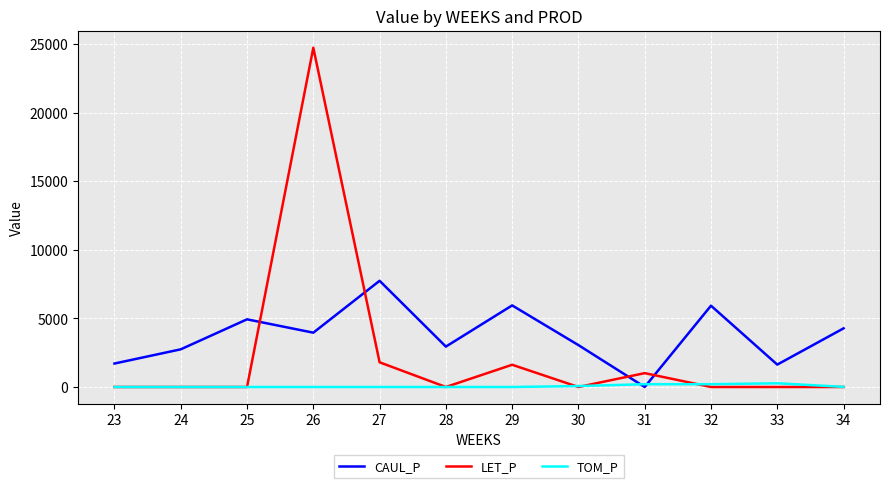

At which label is CAUL_P closest to 3872?

26